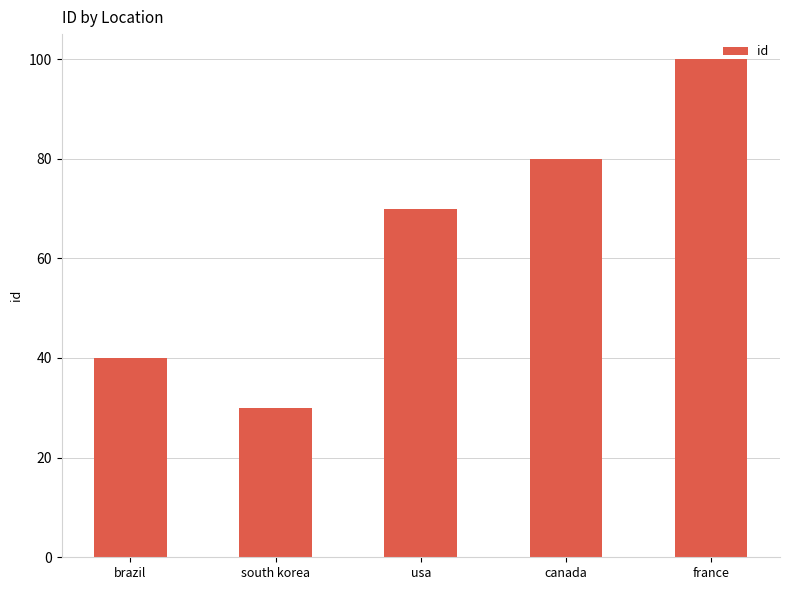

What is the value of the 4th bar from the left?

80